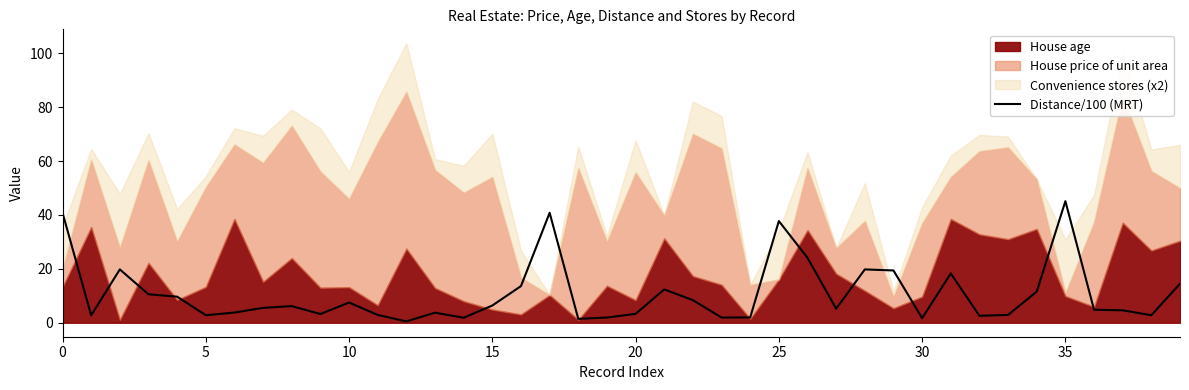

The Distance/100 (MRT) series shows 1.7 at 30. True or false?

True